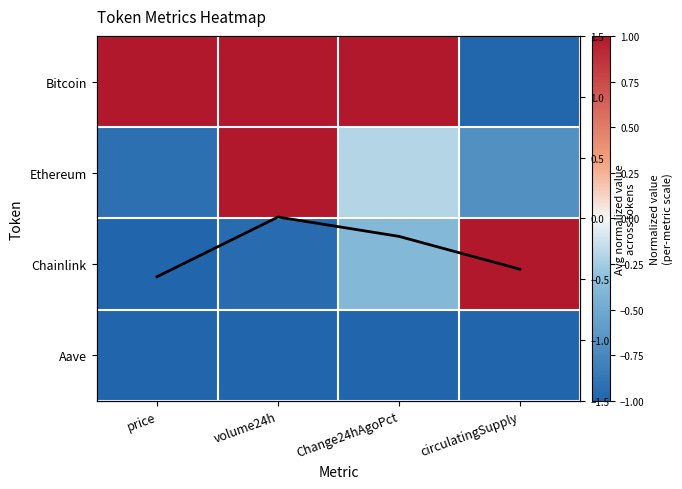

Rank the series at circulatingSupply from lowest to highest value.

Aave, Bitcoin, Ethereum, Chainlink